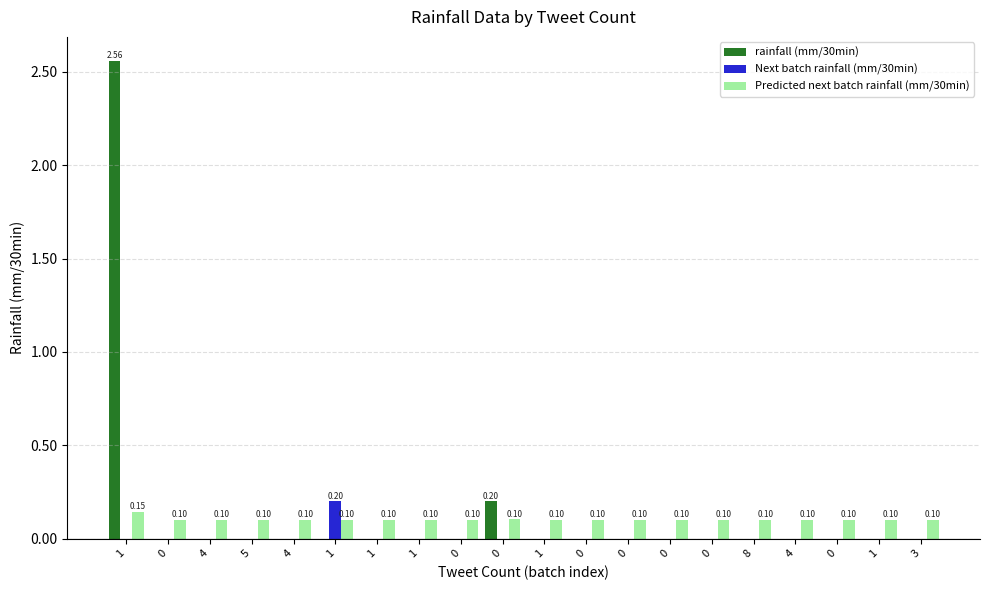

What are all the series names shown in the legend?

rainfall (mm/30min), Next batch rainfall (mm/30min), Predicted next batch rainfall (mm/30min)